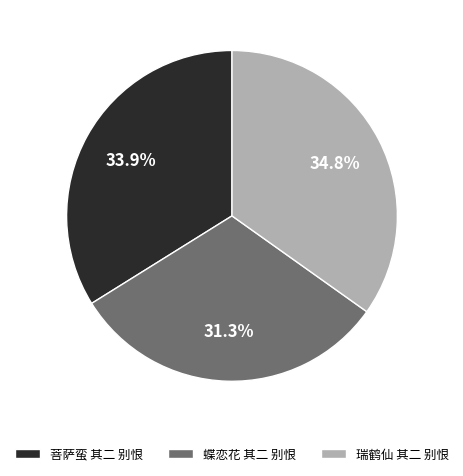

Does 菩萨蛮 其二 别恨 account for over 50% of the chart?

No